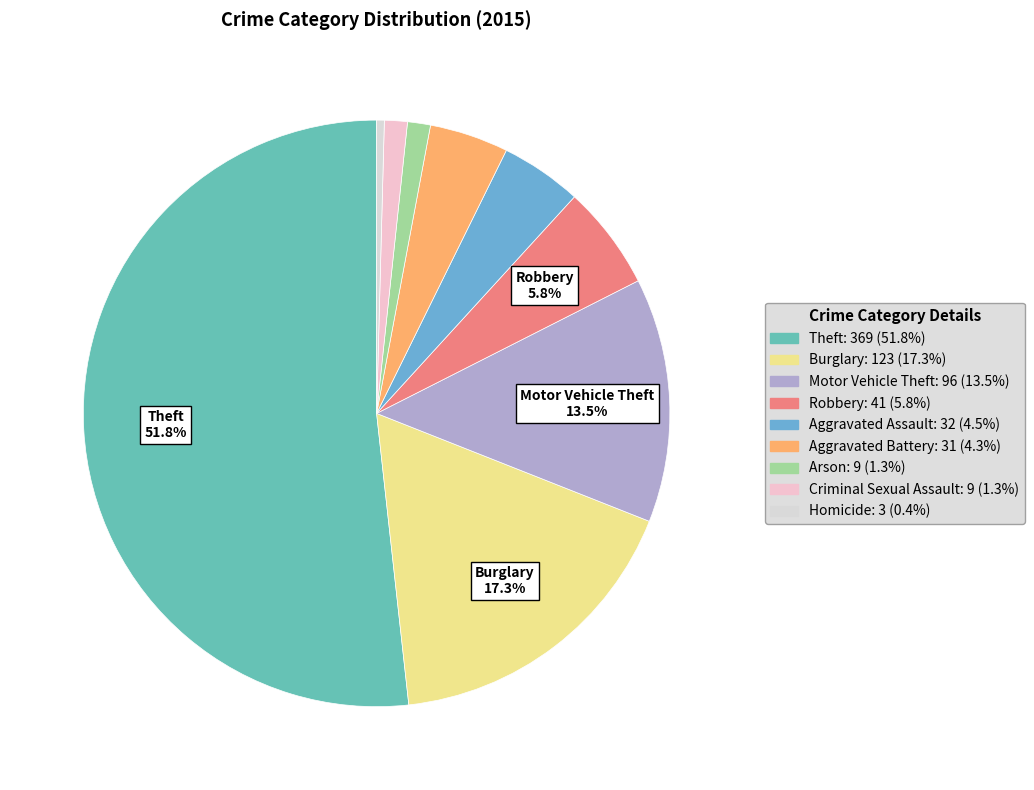

How many slices are in this pie chart?

9